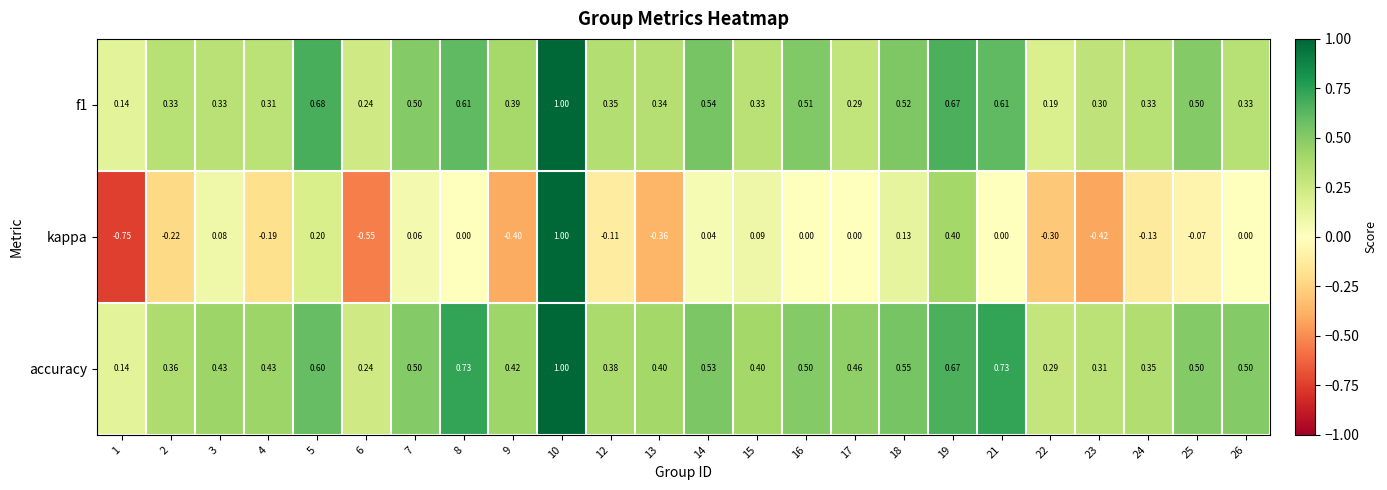

What is the spread (max minus min) of values at 25?

0.6